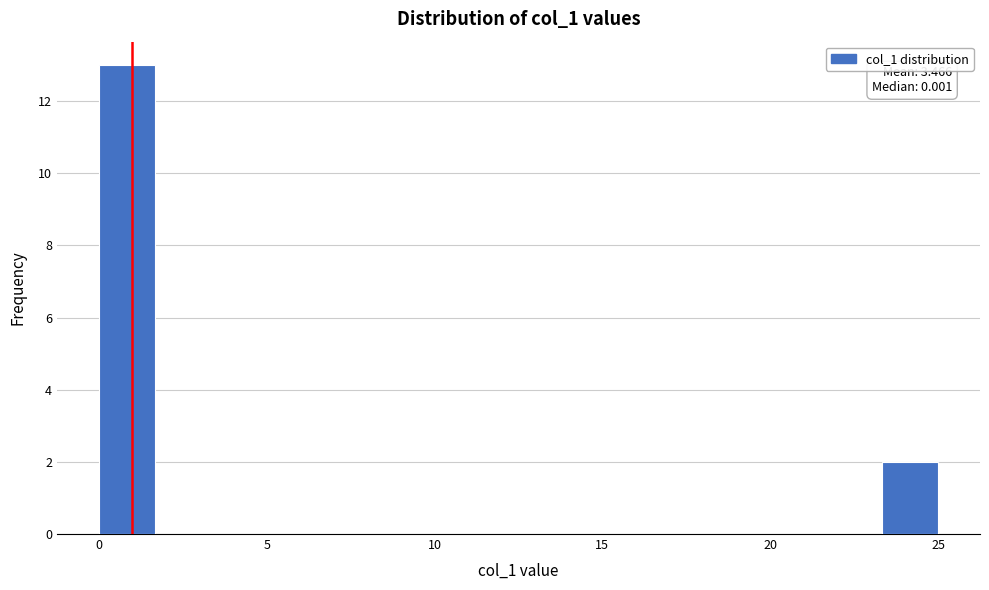

Around what value on the x-axis is the tallest bar? Give the approximate position of its centre, as read against the axis.

1.0